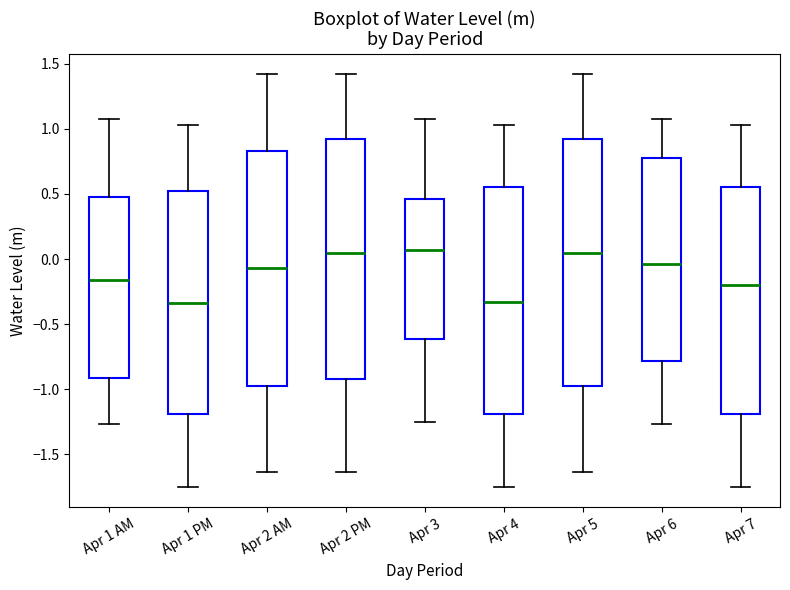

Where does the upper whisker of the box for Apr 6 end on the y-axis? The values are not printed on the chart, so give them approximately, as read against the axis.

1.10